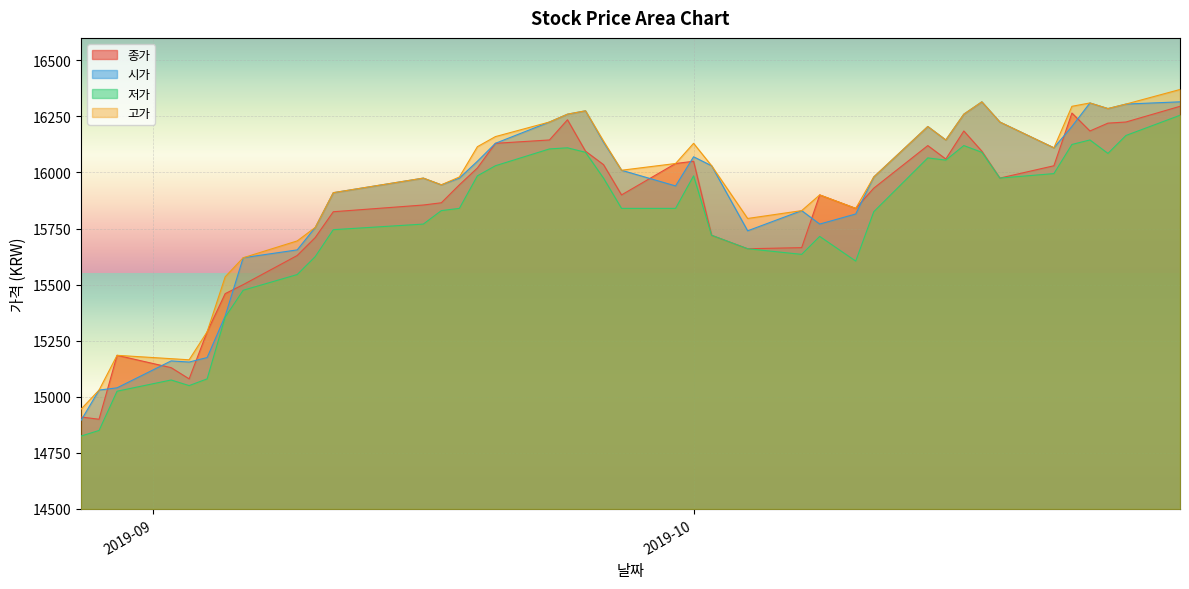

What is the lowest value of the 고가 series?

14945